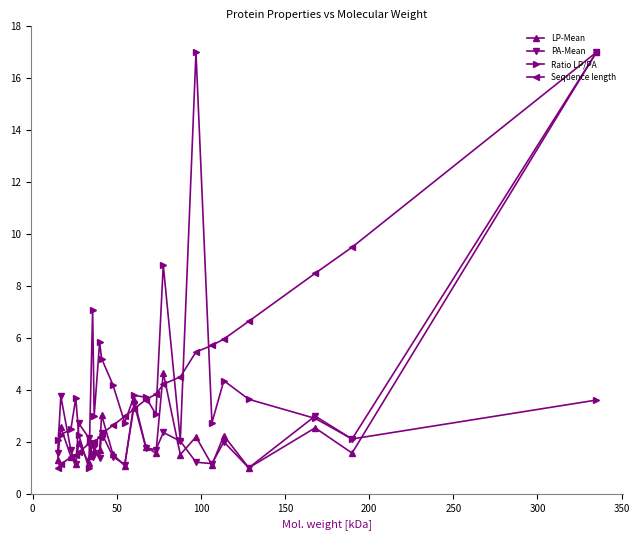

What is the average value of the PA-Mean series?

2.5